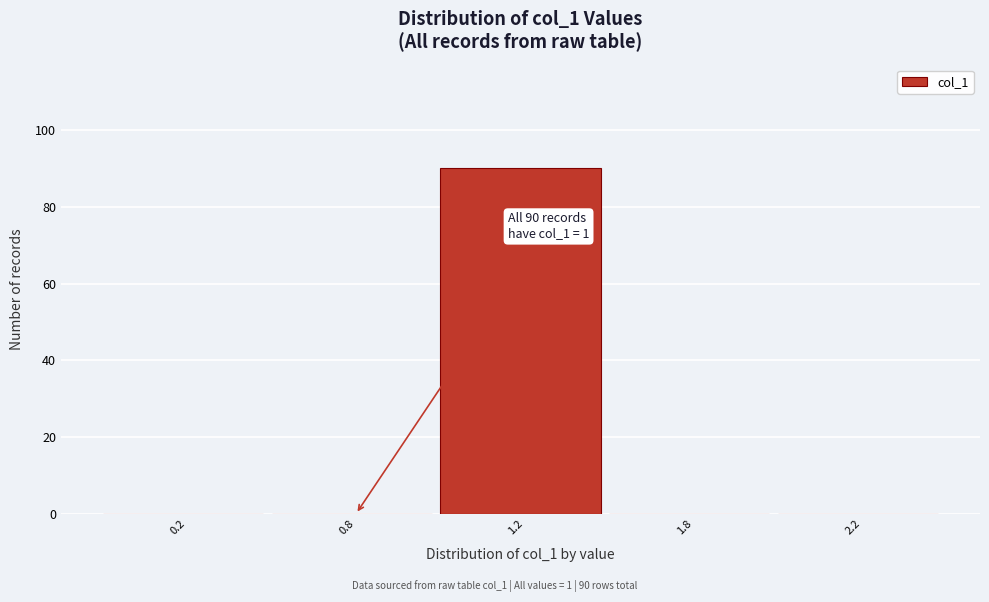

Reading left to right, transcribe all the data shown in this chart.

0.2=0	0.8=0	1.2=90	1.8=0	2.2=0